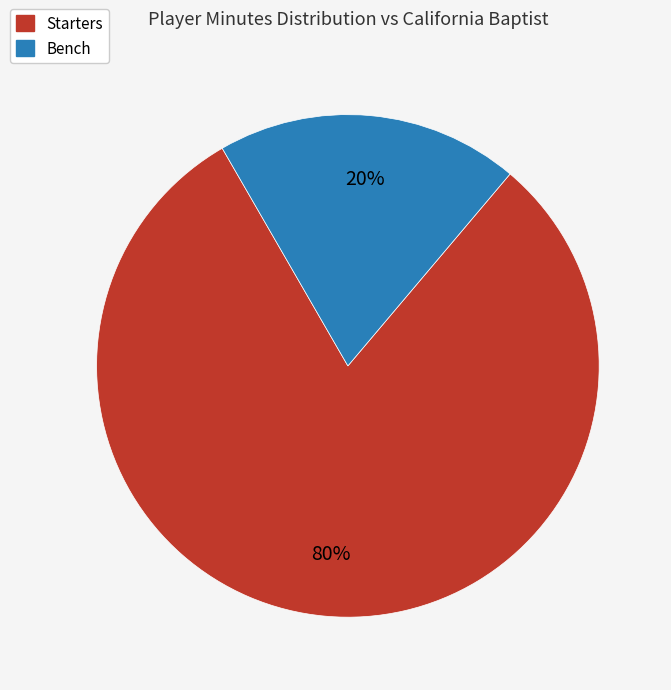

To the nearest percent, what is the average slice percentage?

50%